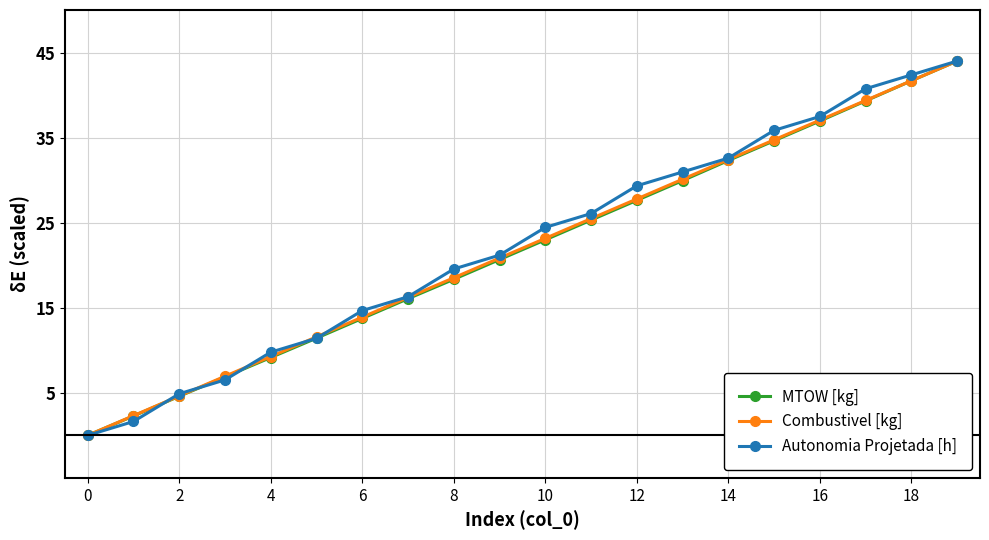

Is this an area chart (filled region under the line)?

No